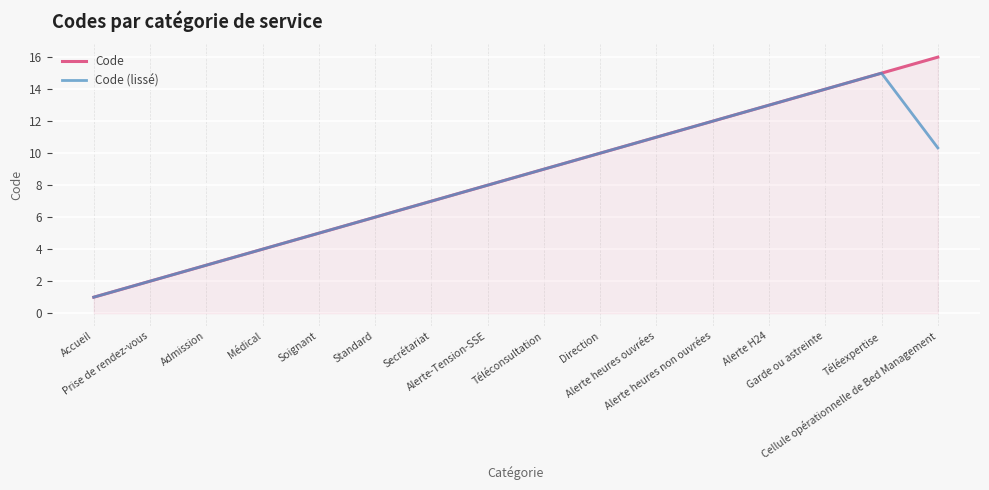

Which series has the largest range (max minus min)?

Code